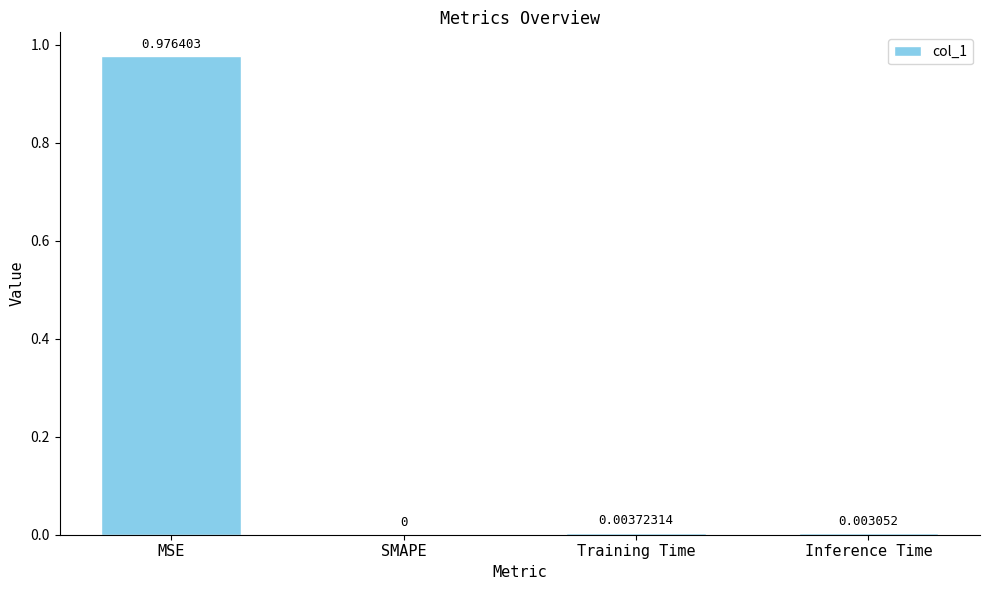

Which has a higher value, Inference Time or Training Time?

Training Time